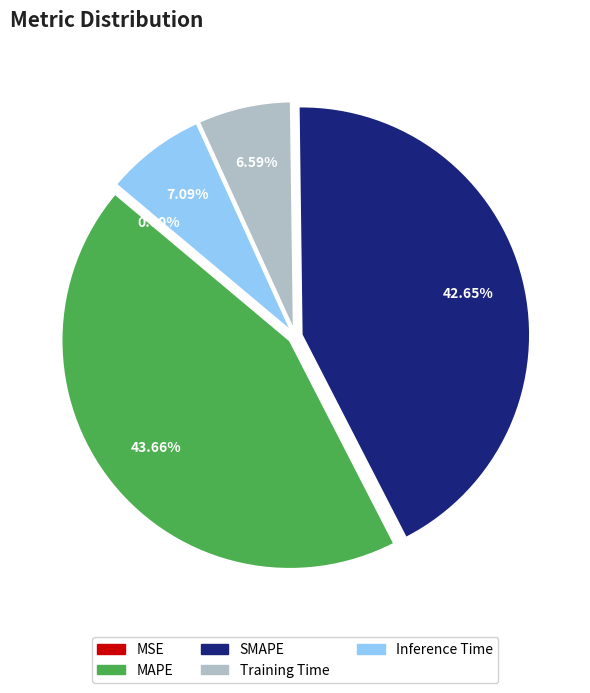

Is there a majority slice in this chart?

No